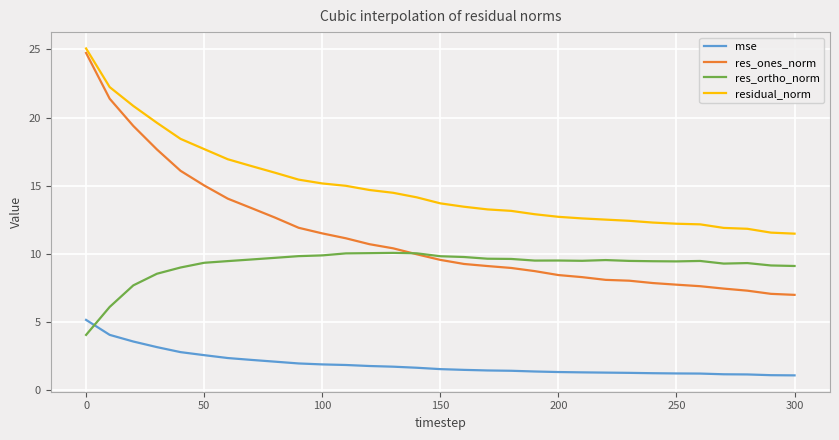

Which series has the widest spread of values?

res_ones_norm